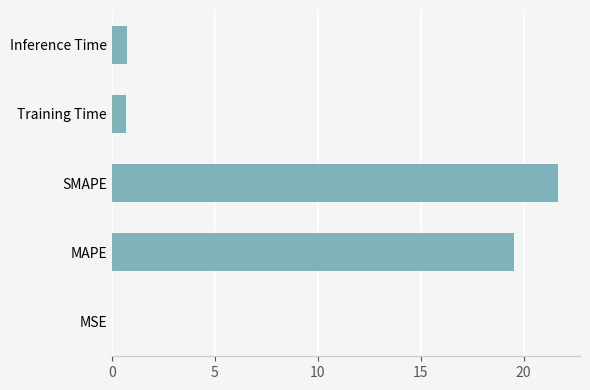

Are the bars horizontal?

Yes